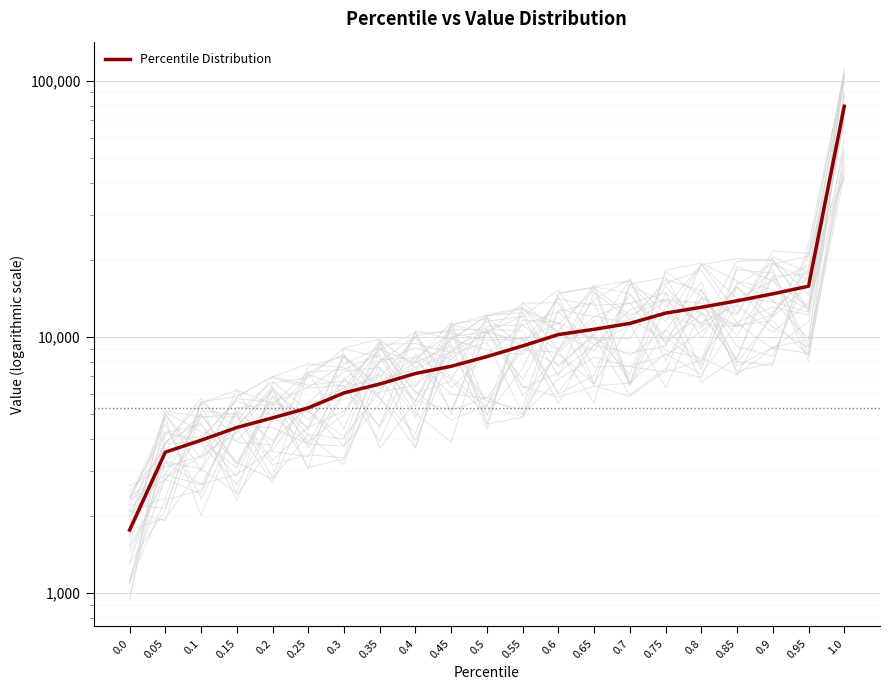

What is the label of the 12th point from the right?

0.45